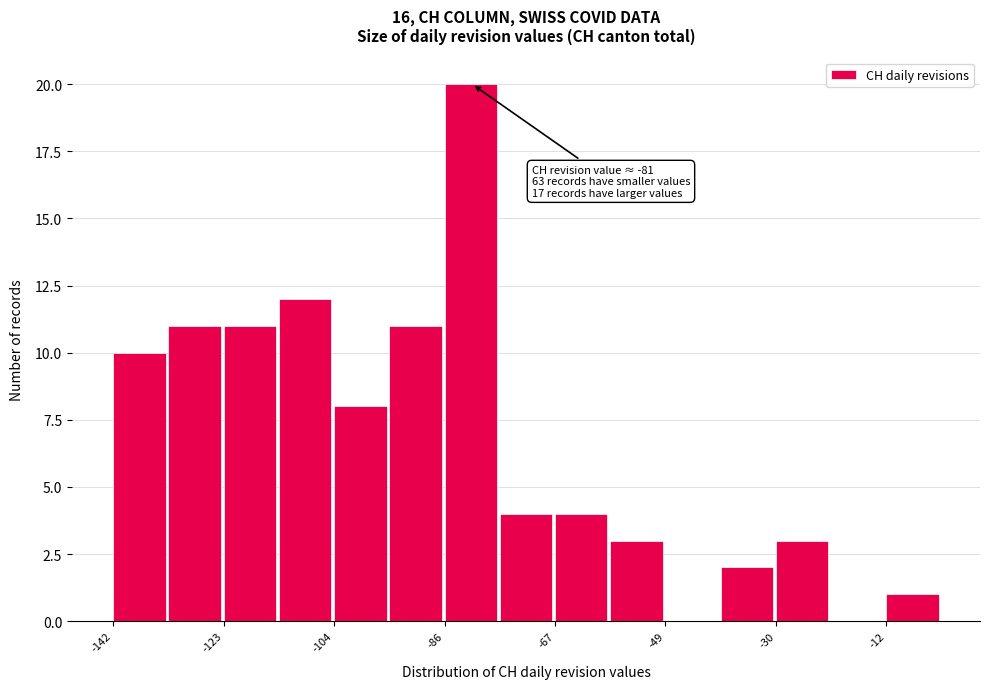

Which range on the x-axis has the tallest bar?

-86 to -78